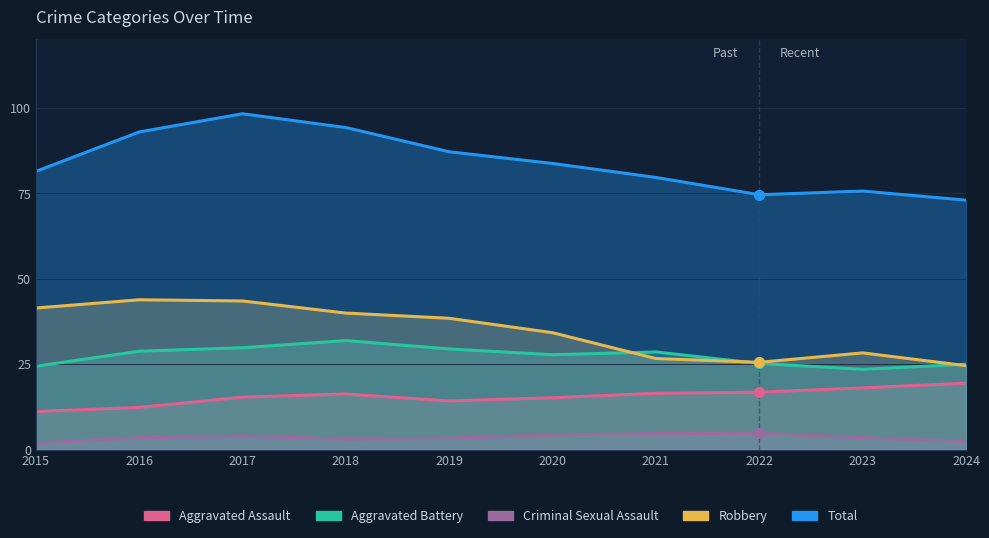

Which series has the largest total across all categories?

Total